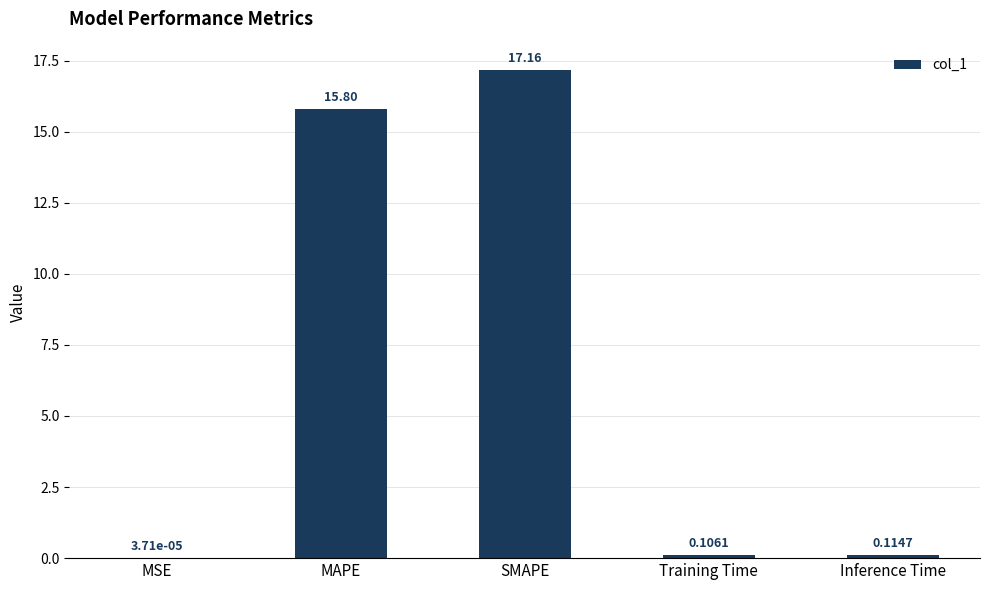

At which label is the value closest to 8?

MAPE